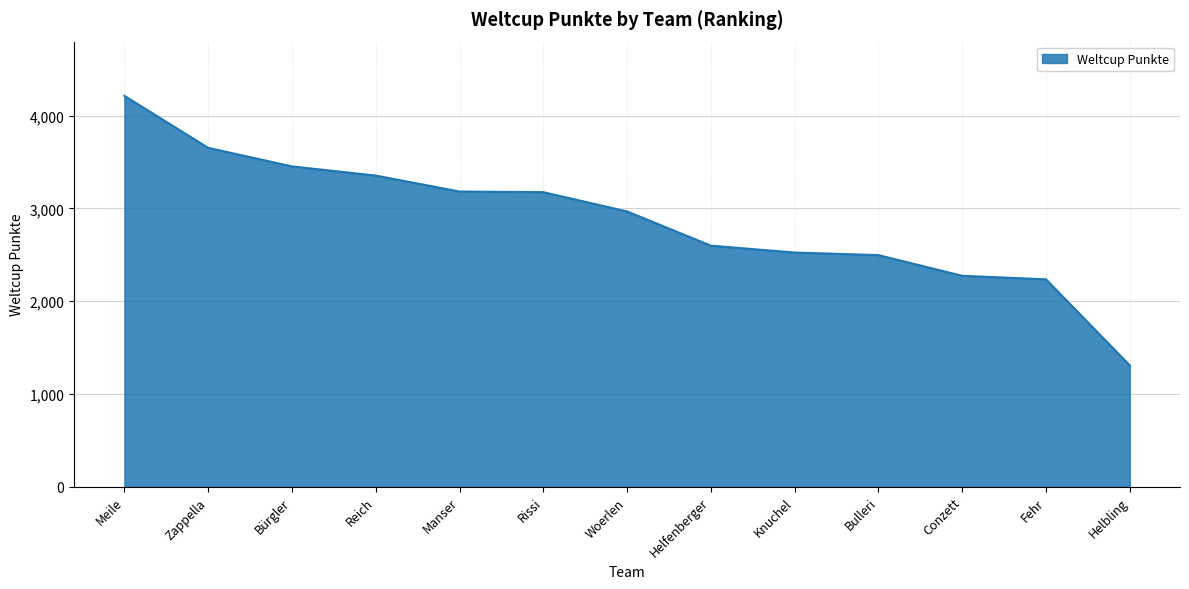

Which label corresponds to the smallest value in the chart?

Helbling